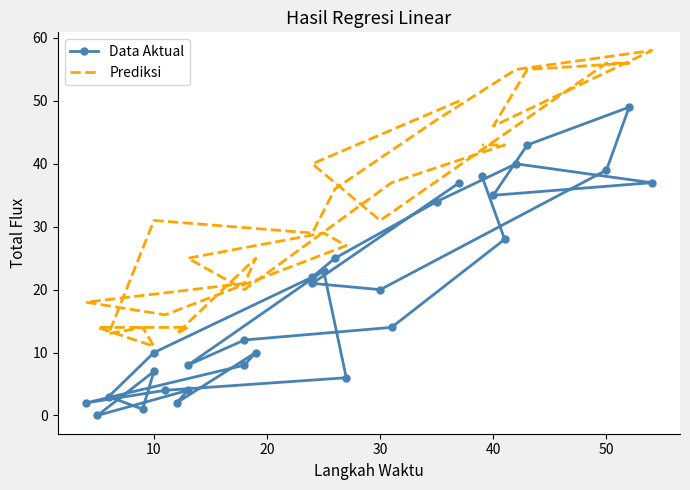

How many interior local peaks does the Prediksi series have?

5